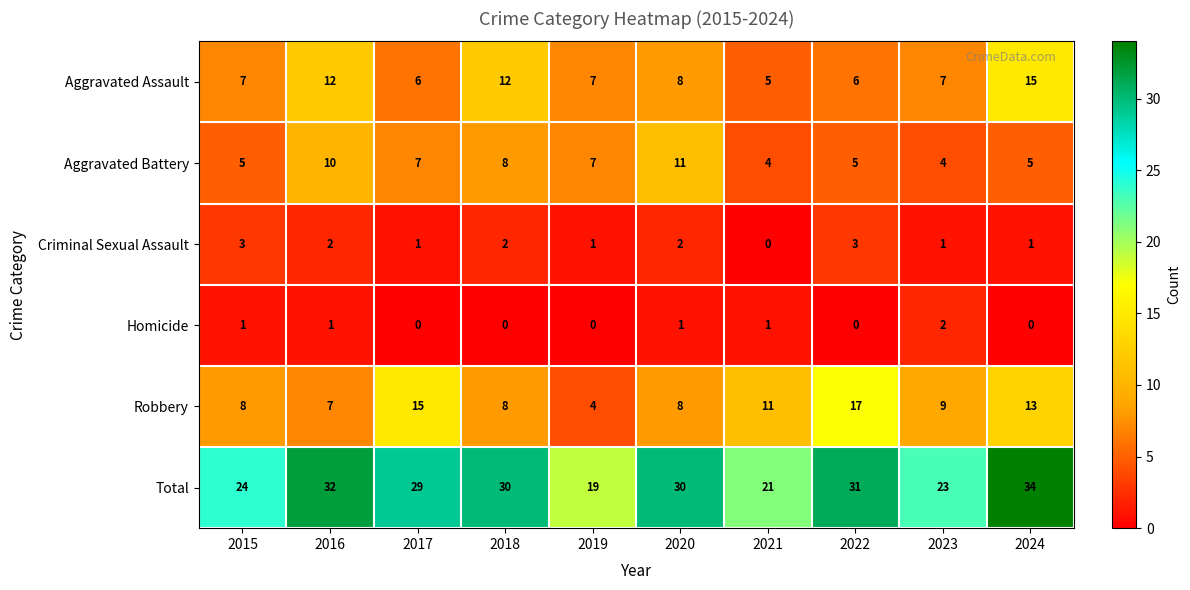

Which series has the largest total across all categories?

Total